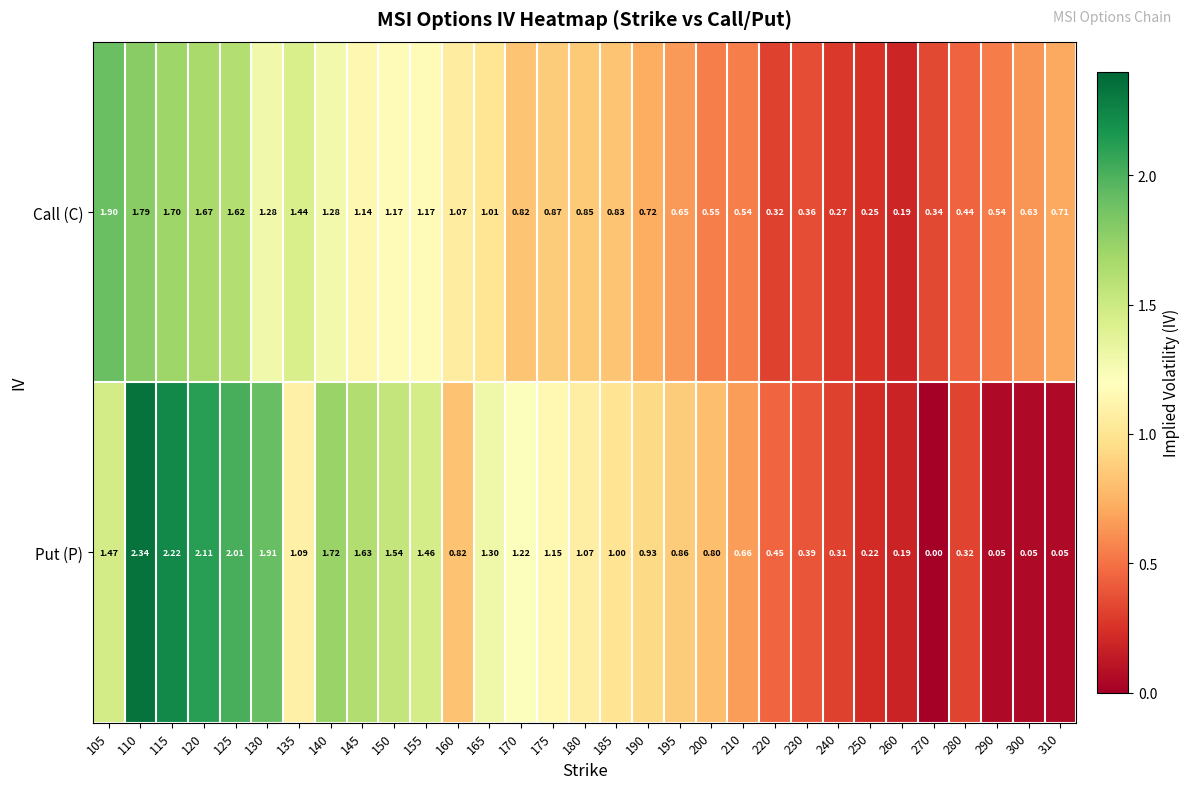

List the series in order of their overall mean, lowest first.

Call (C), Put (P)